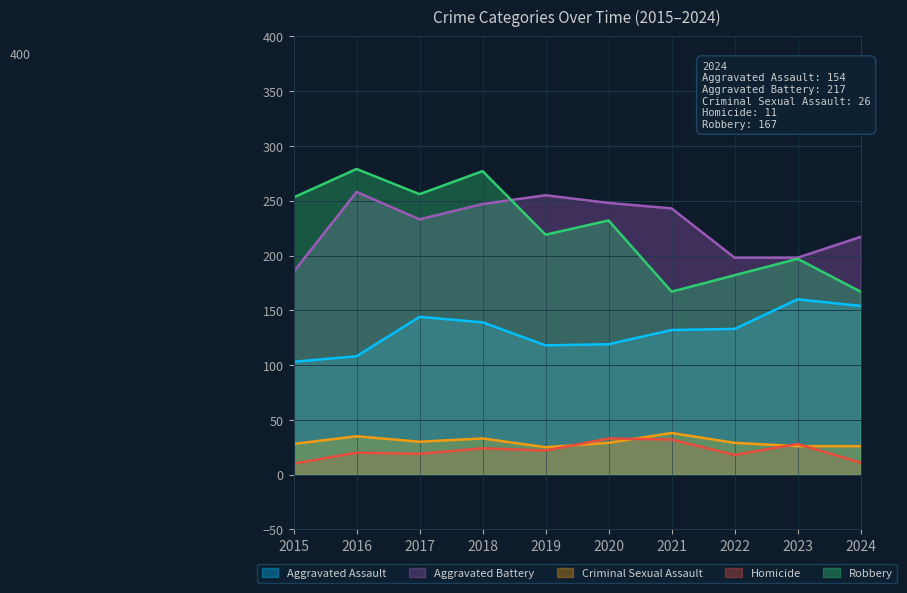

Which series has the largest total across all categories?

Aggravated Battery